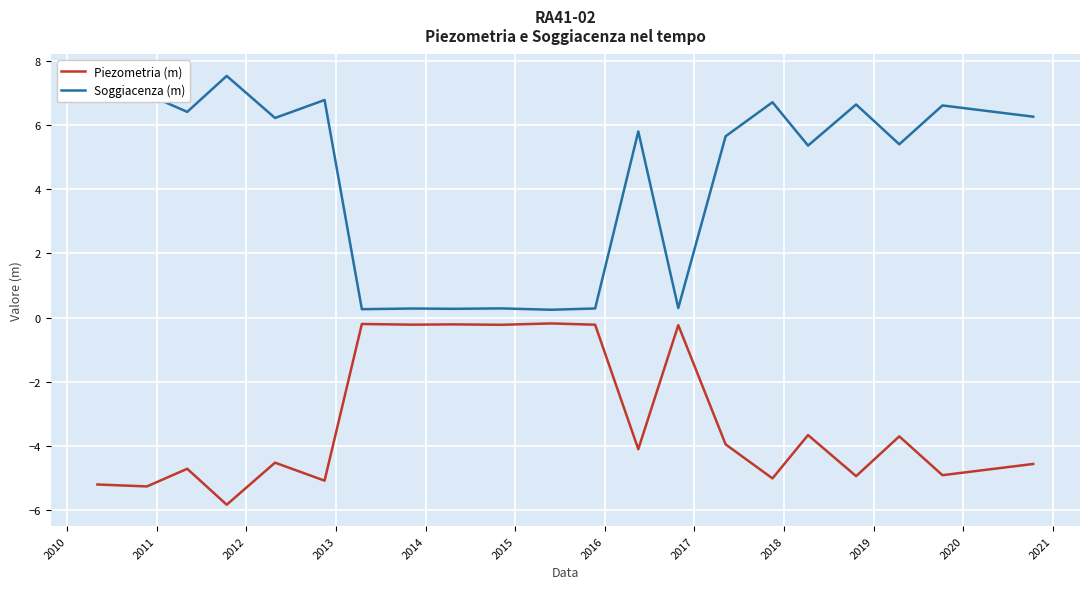

True or false: Soggiacenza (m) and Piezometria (m) cross at least once.

False